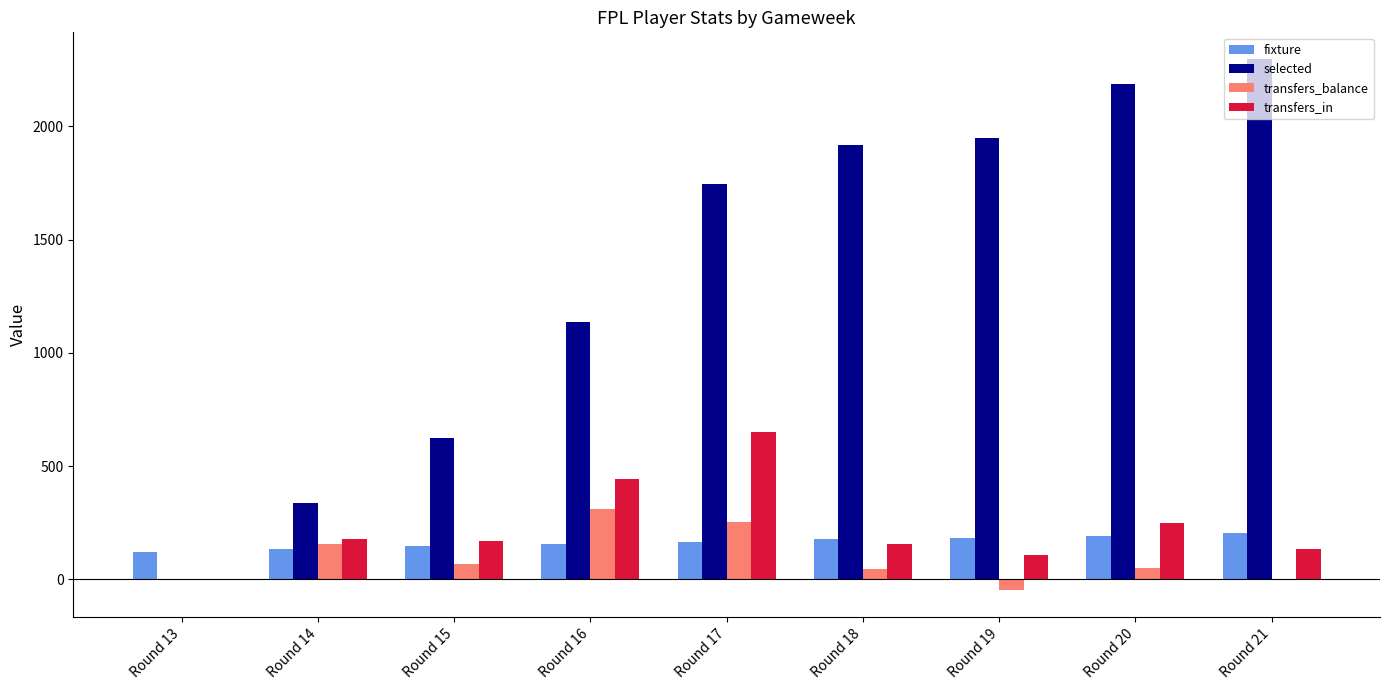

The value of selected at Round 13 is 0. True or false?

True